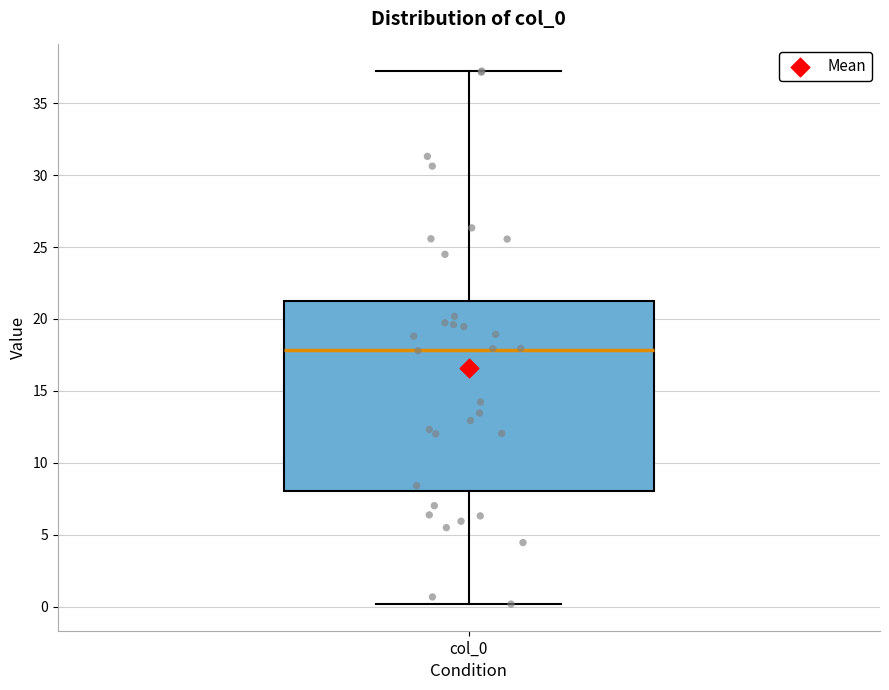

Transcribe this box plot: give where the median line is, the range the box spans, and where the two whiskers end, as read against the y-axis. The values are not printed on the chart, so give them approximately, as read against the axis.

median 18.0, box 8.0 to 21.5, whiskers 0.0 to 37.0